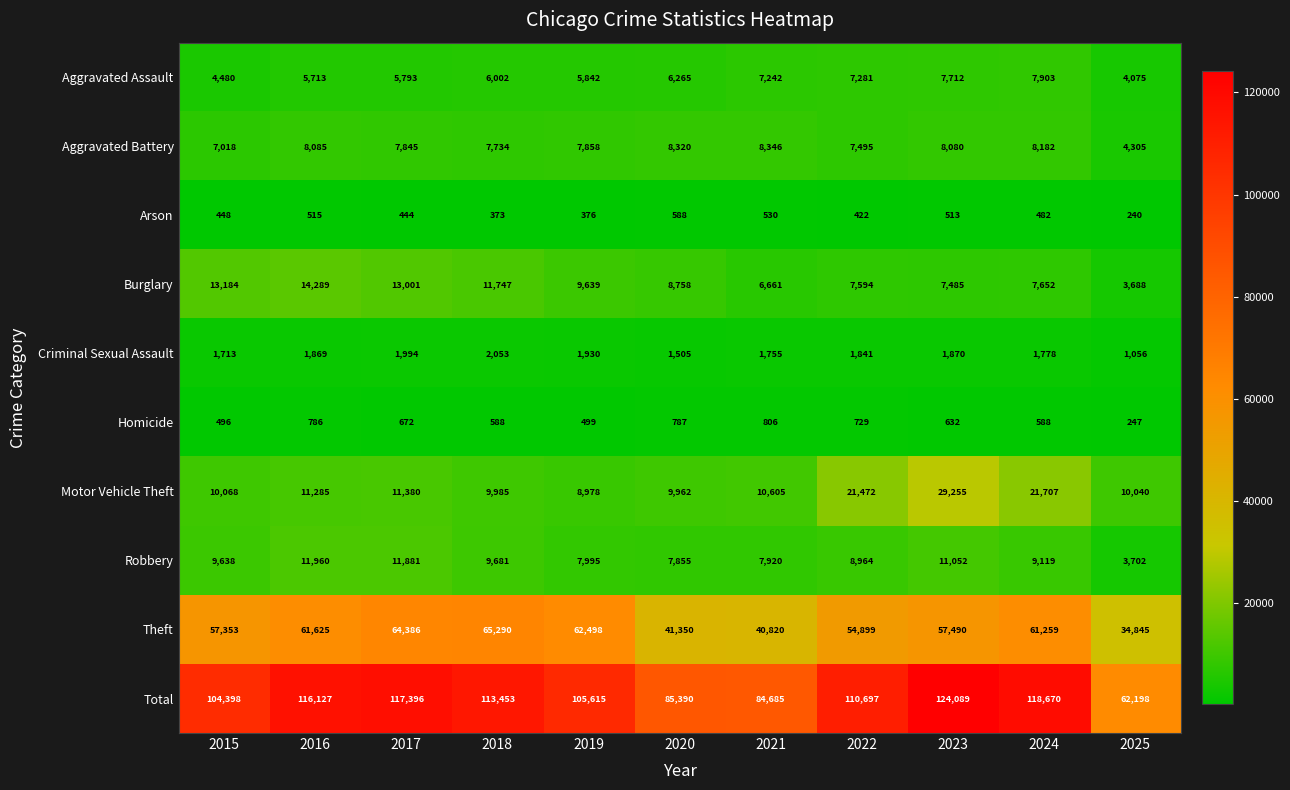

List the labels in order of Motor Vehicle Theft value, smallest first.

2019, 2020, 2018, 2025, 2015, 2021, 2016, 2017, 2022, 2024, 2023